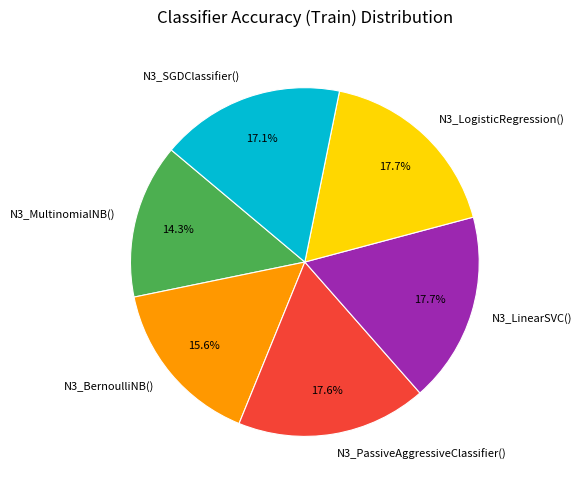

To the nearest percent, what is the combined percentage of N3_BernoulliNB() and N3_LinearSVC()?

33%